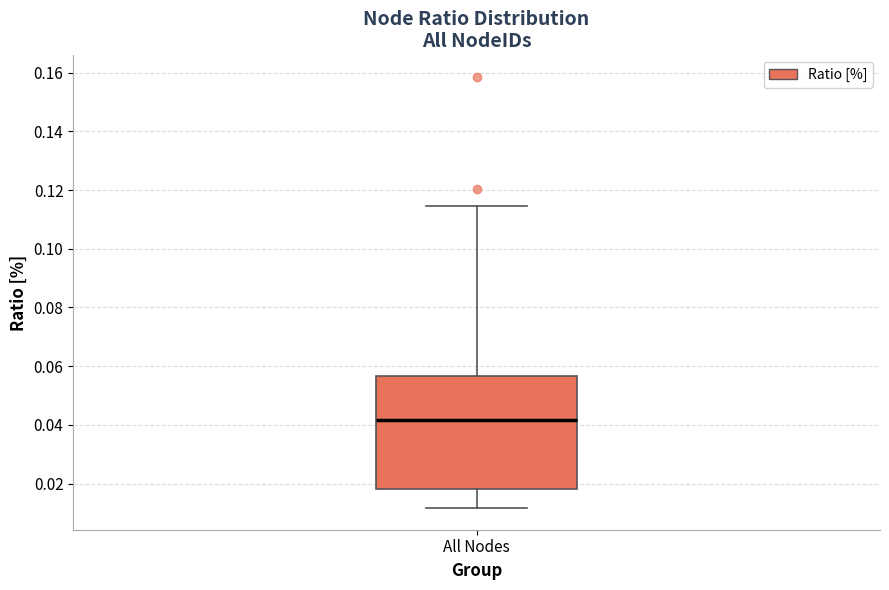

Read this box plot against the y-axis: the position of the median line, the range covered by the box, and the ends of both whiskers. The values are not printed on the chart, so give them approximately, as read against the axis.

median 0.042, box 0.018 to 0.056, whiskers 0.012 to 0.114